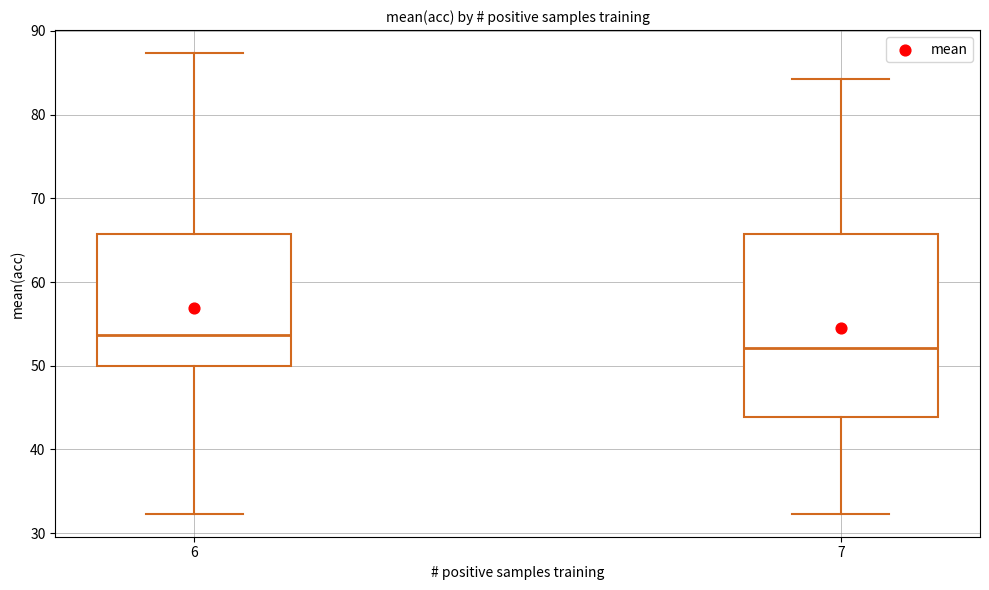

Reading left to right, transcribe this box plot: for each box, give where its median line is, the range the box spans, and where its two whiskers end, as read against the y-axis. The values are not printed on the chart, so give them approximately, as read against the axis.

6: median 54, box 50 to 66, whiskers 32 to 87
7: median 52, box 44 to 66, whiskers 32 to 84